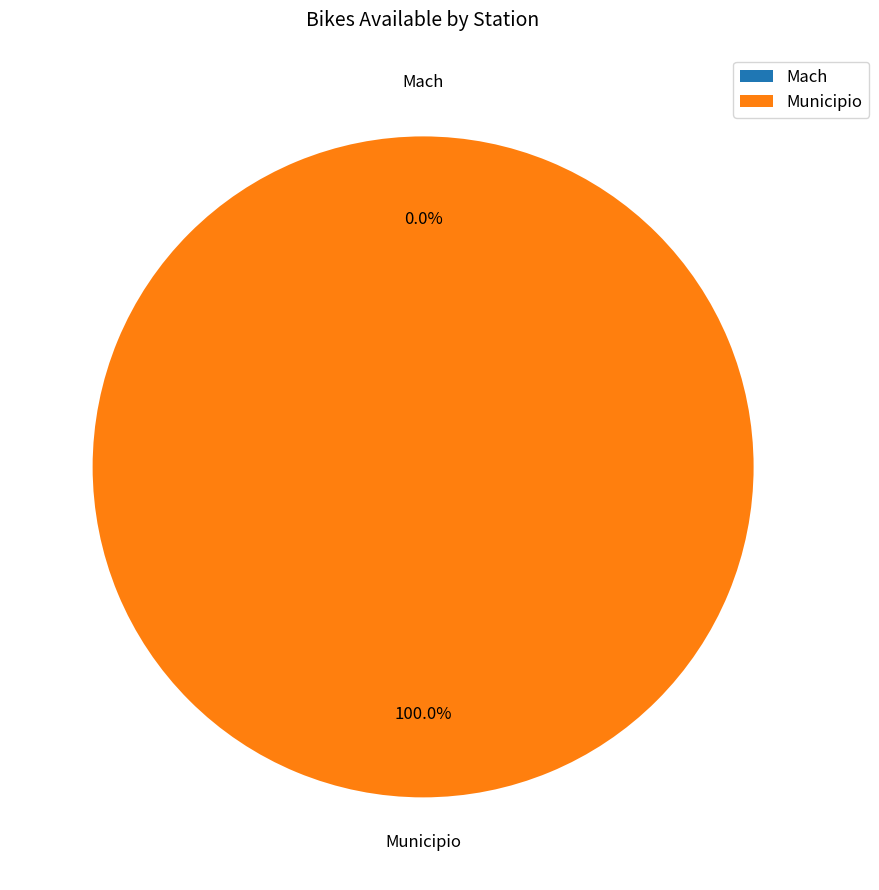

What percentage is the Municipio slice, to the nearest percent?

100%